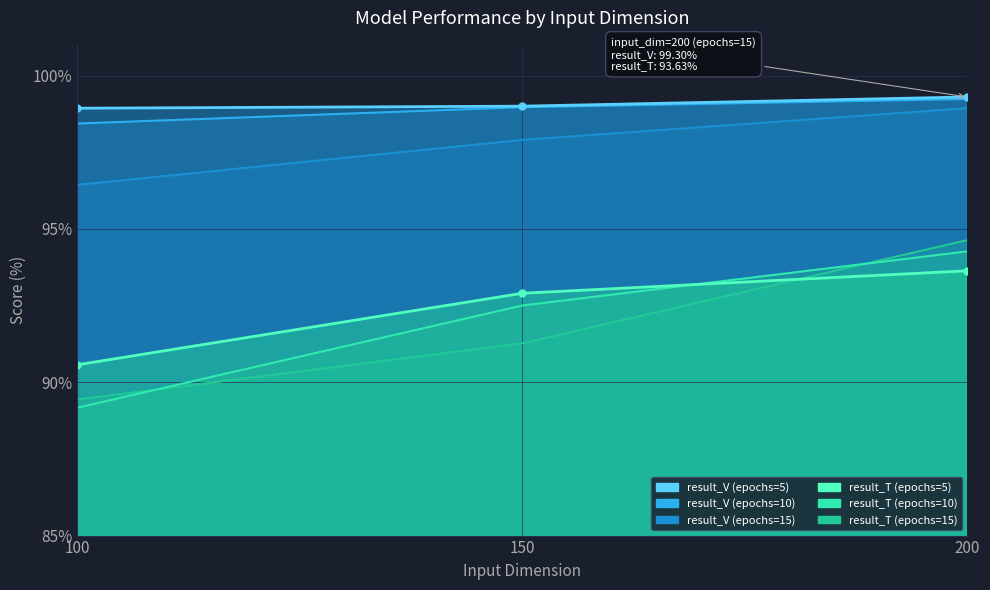

What is the sum of all result_V (epochs=15) values?

275.3